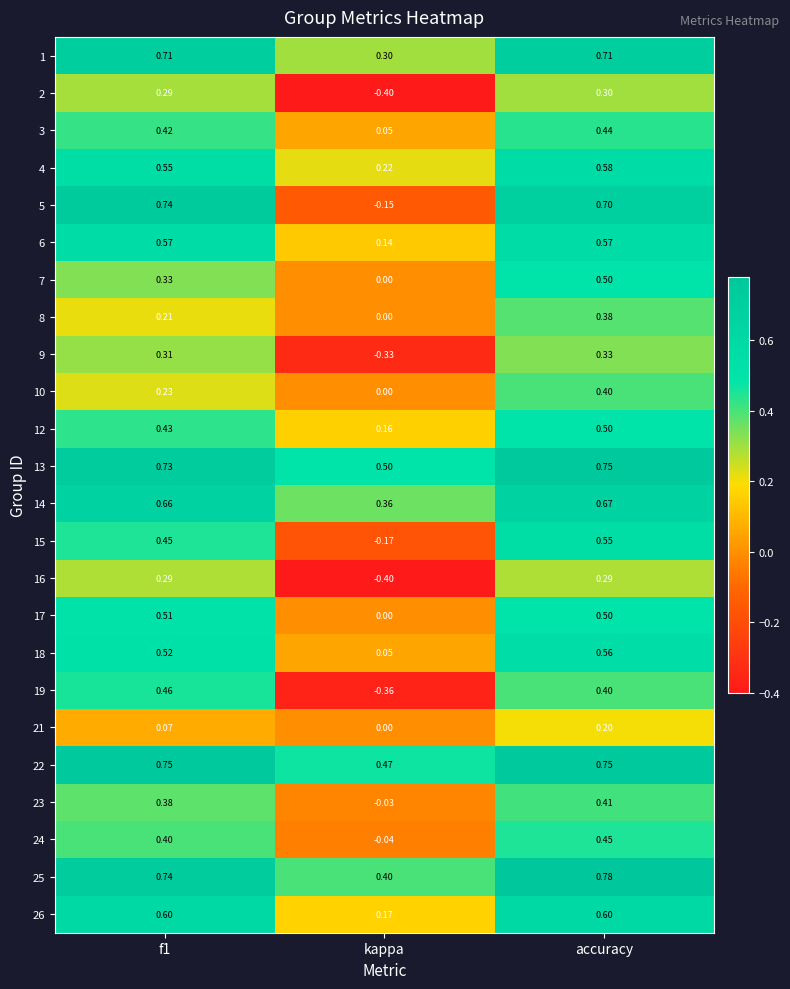

Which category has the highest value in the 13 series?

accuracy